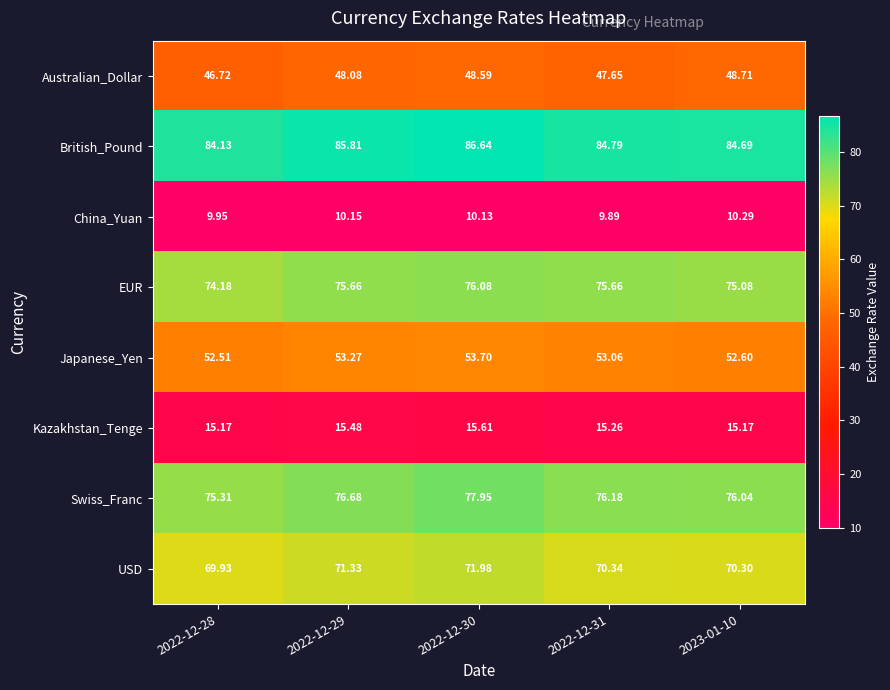

Count the number of data series in this chart.

8